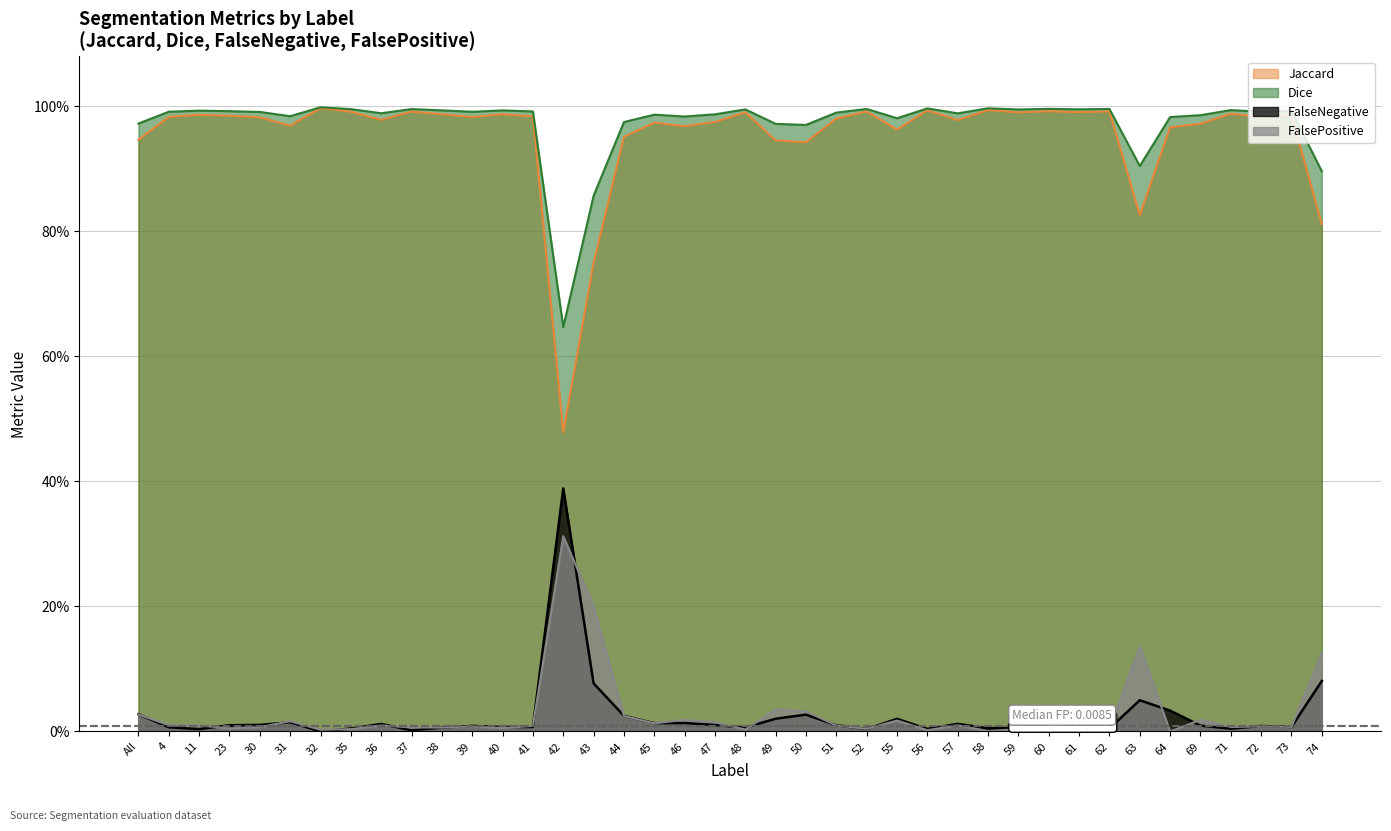

Between 49 and 48, which is larger?

48